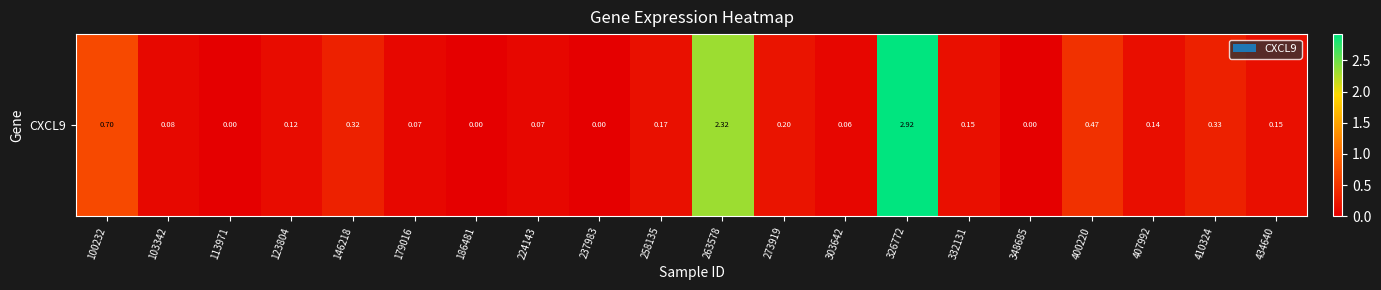

Is it true that the value at 123804 is 0.2?

False